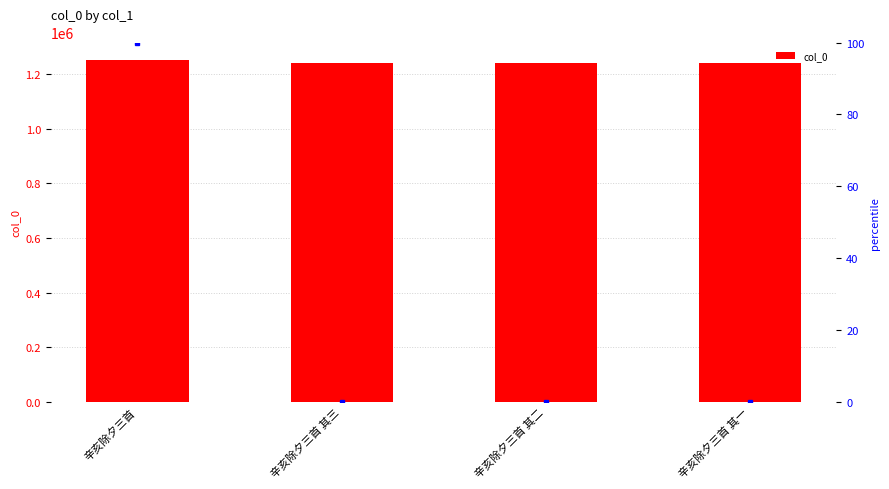

What is the difference between the maximum and minimum values?

11664